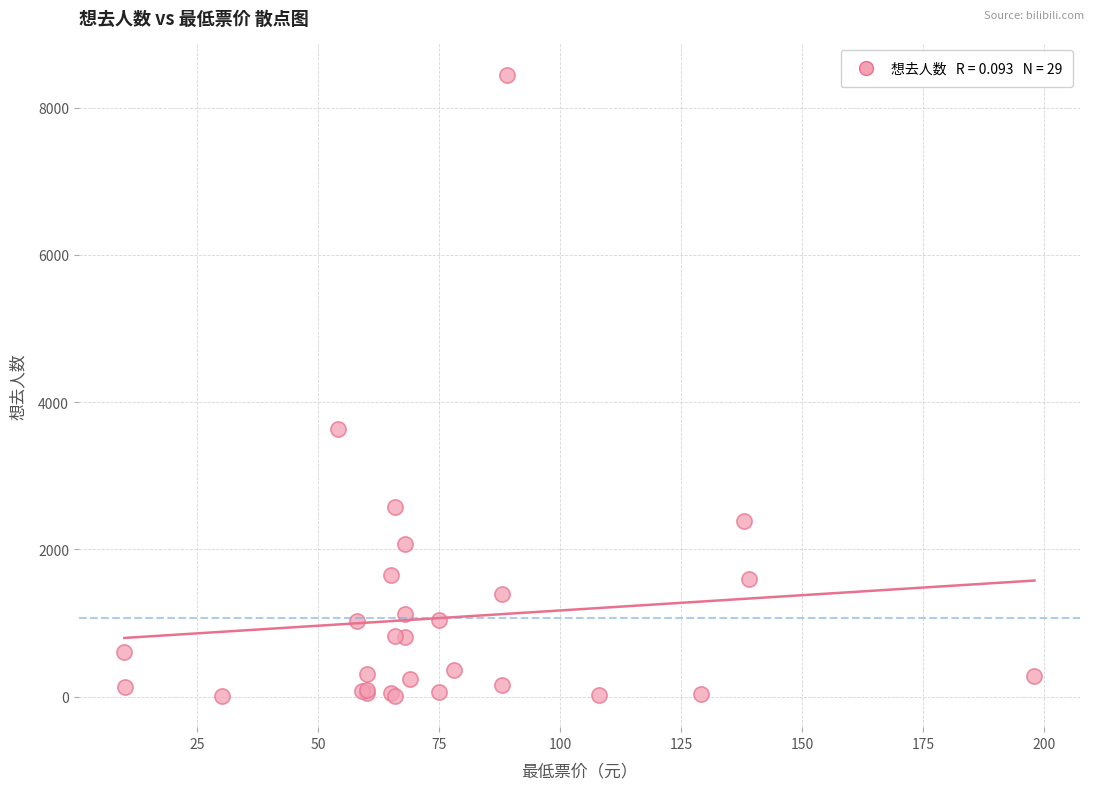

What Y value in the scatter plot is closest to 4227?

3633